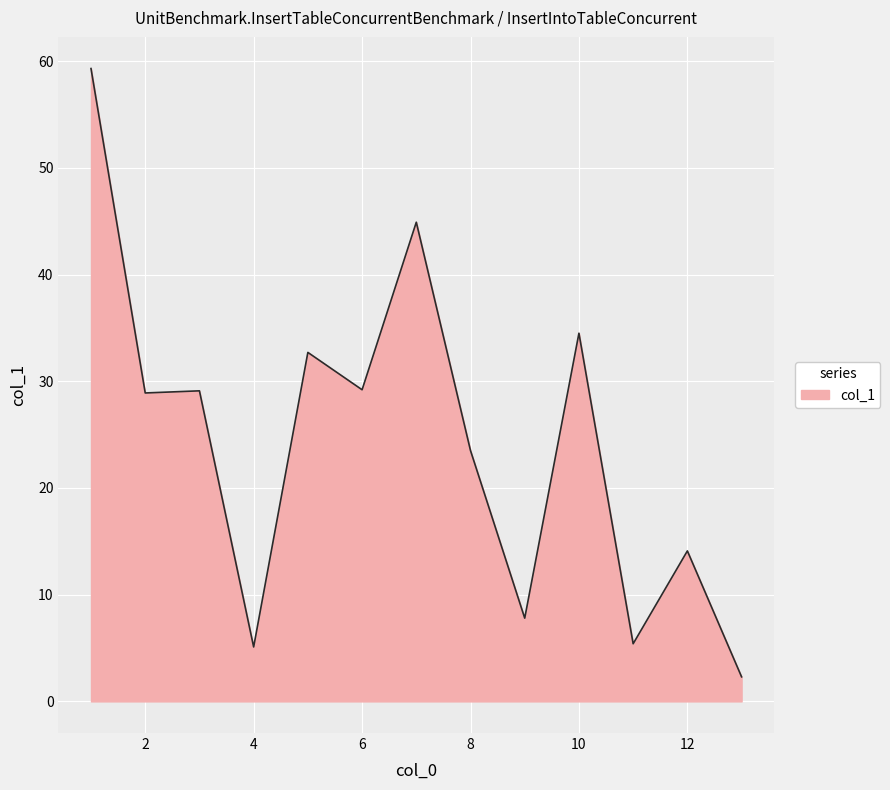

True or false: there are more than 0 points higher than both neighbors.

True